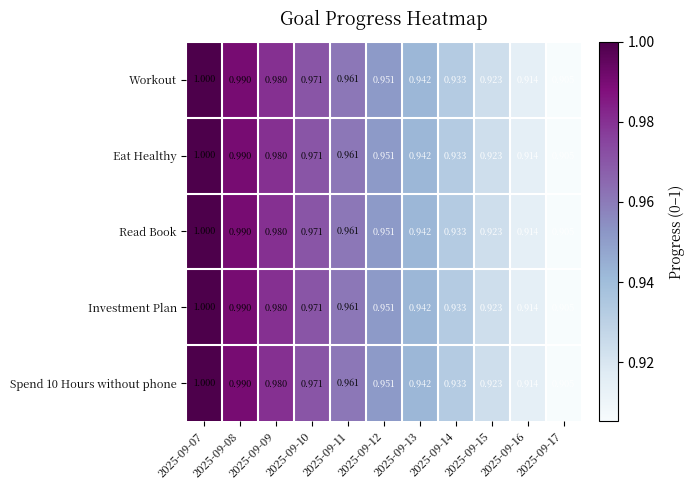

At which category is the sum across all series the highest?

2025-09-07